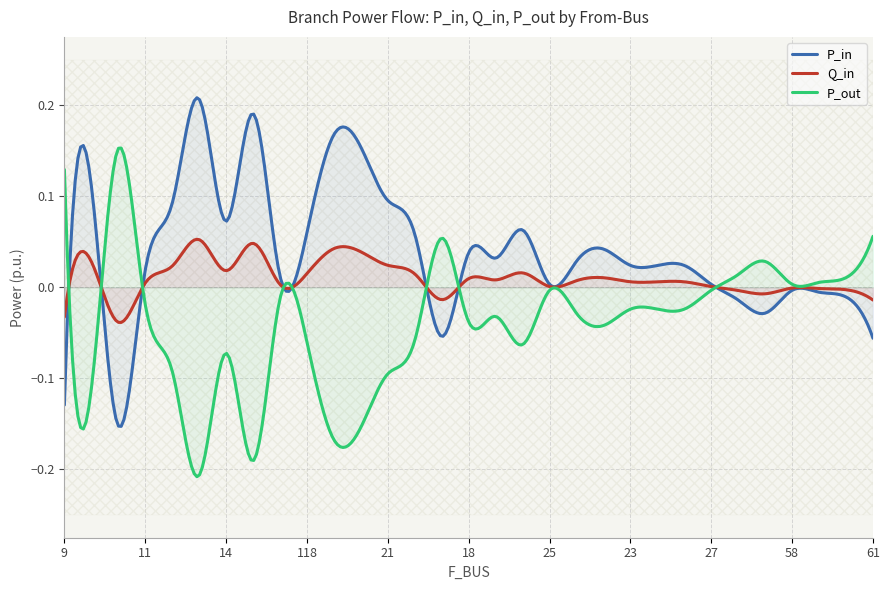

What is the greatest value displayed?

0.2